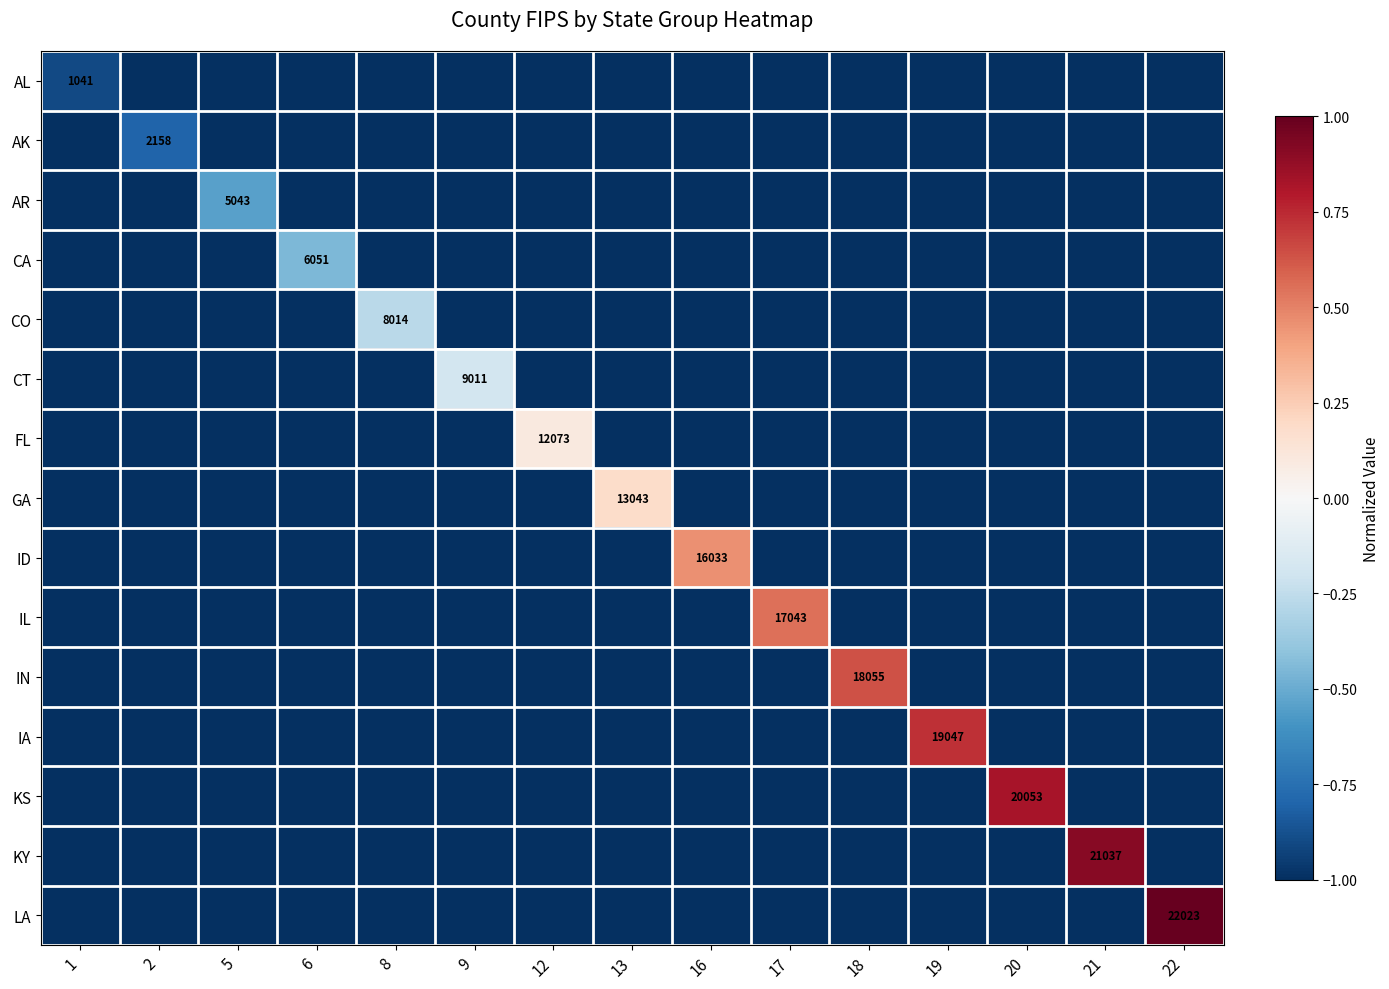

Count the IL values in the range -1 to 0.

14